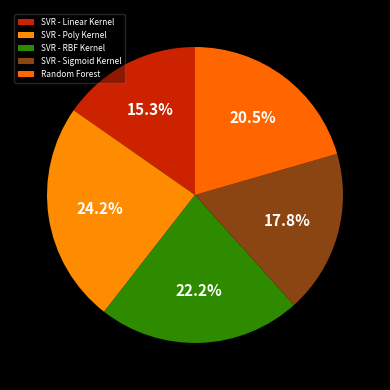

Count the number of slices in the pie.

5